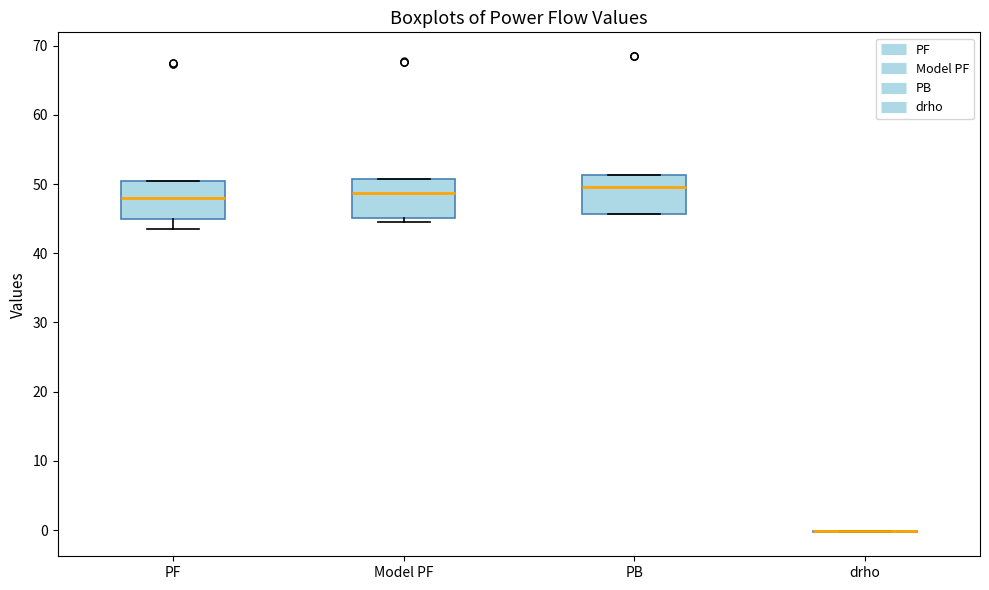

Reading left to right, read every box against the y-axis: the position of its median line, the range the box covers, and the ends of its whiskers. The values are not printed on the chart, so give them approximately, as read against the axis.

PF: median 48, box 45 to 50, whiskers 43 to 50
Model PF: median 49, box 45 to 51, whiskers 44 to 51
PB: median 50, box 46 to 51, whiskers 46 to 51
drho: box collapsed to a line at 0, whiskers 0 to 0